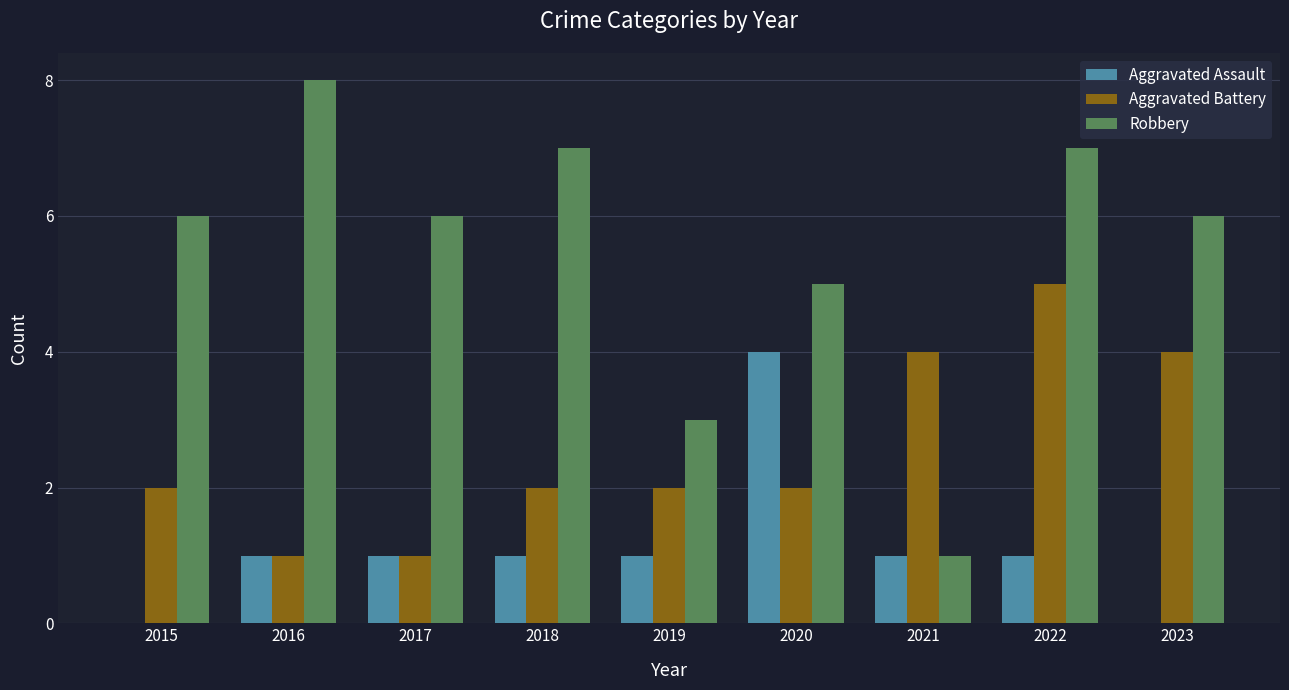

How many data points does each series have?

9